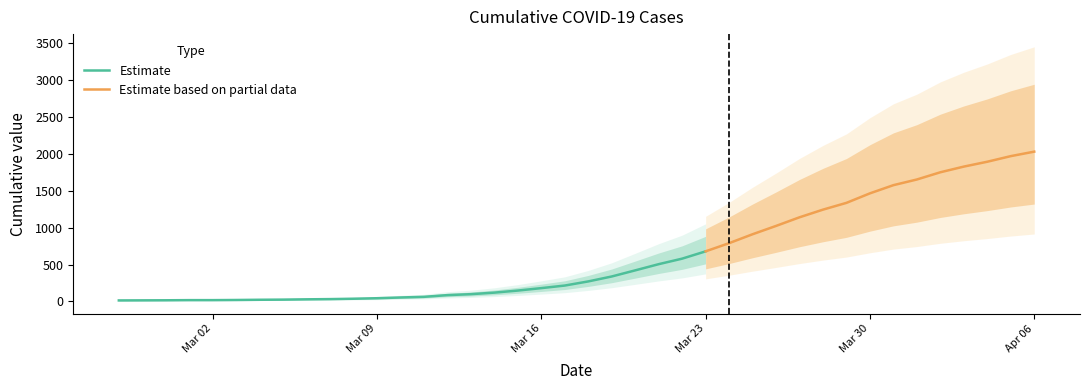

What position from the right is 2020-02-28?

39